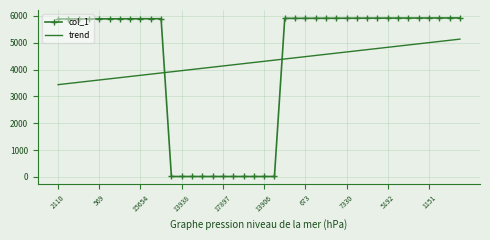

What is the greatest value displayed?

5923.0